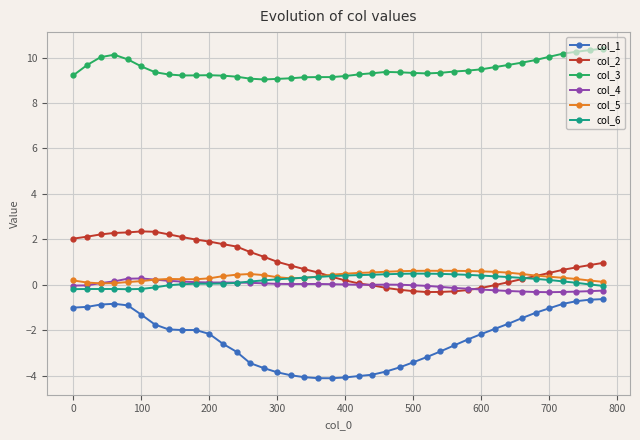

What is the lowest value of the col_3 series?

9.0